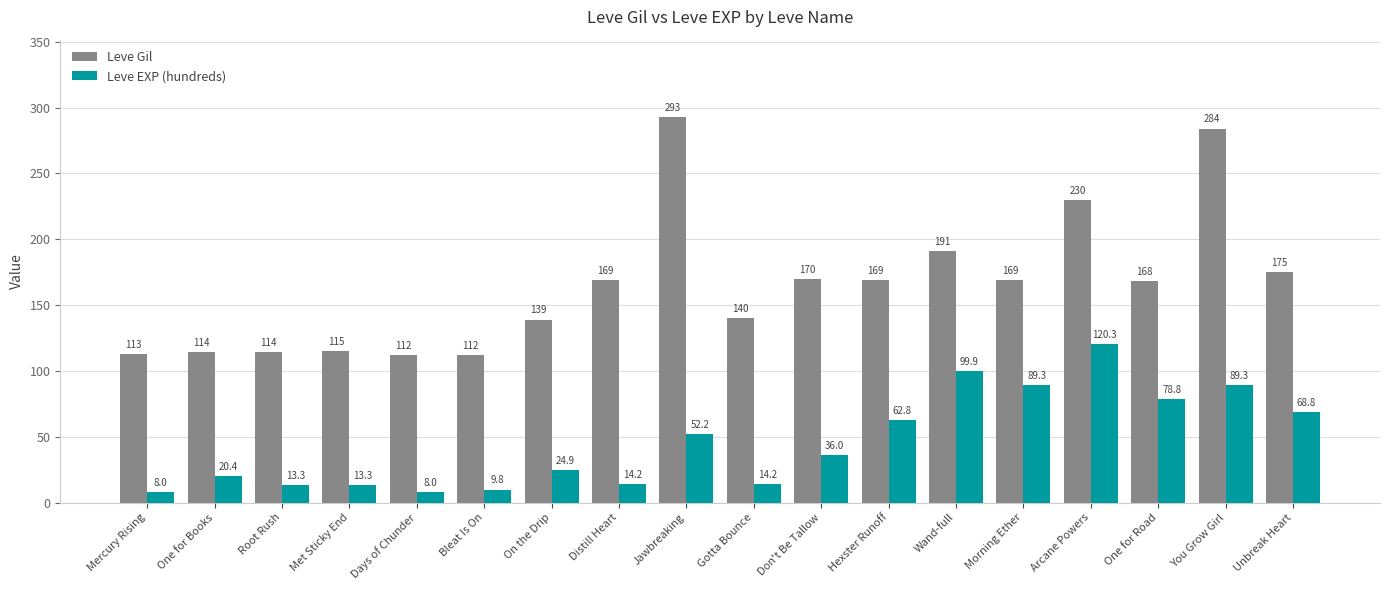

Is it true that Leve Gil equals 293.0 at Jawbreaking?

True